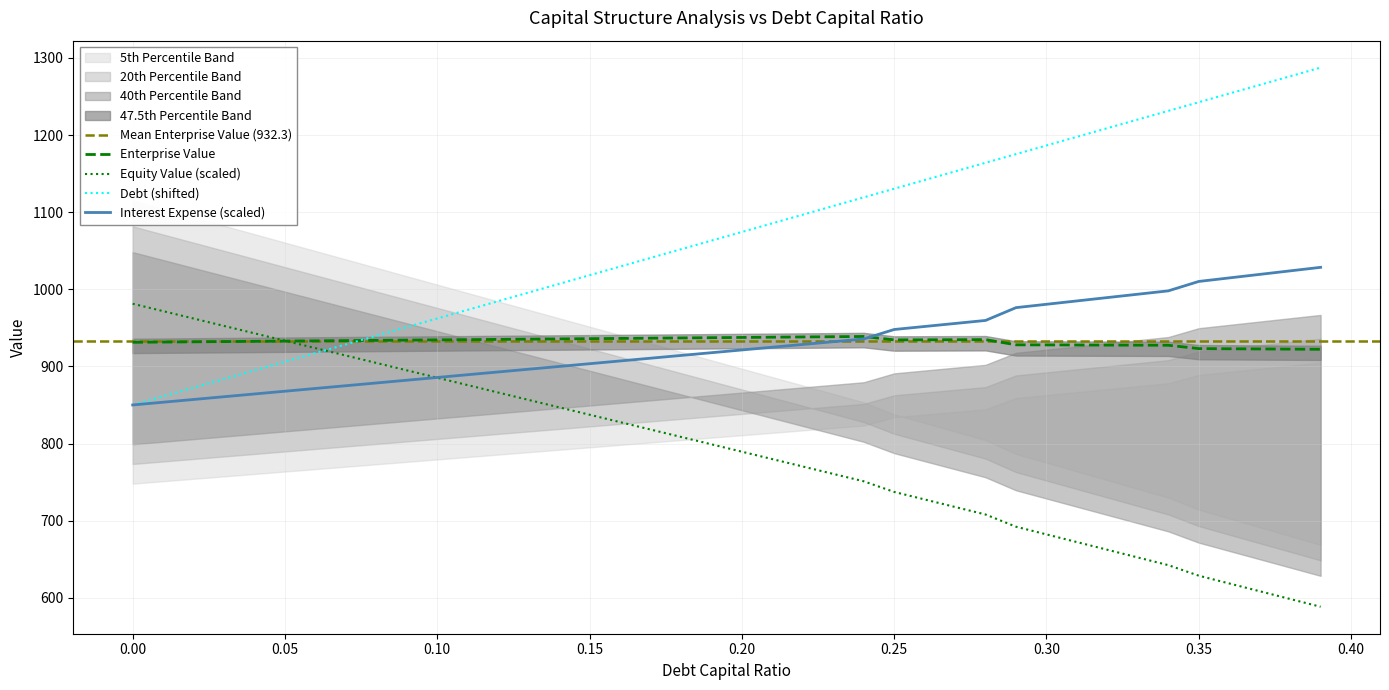

What is the difference between the enterprise_value values at 0.01 and 0.06?

1.6